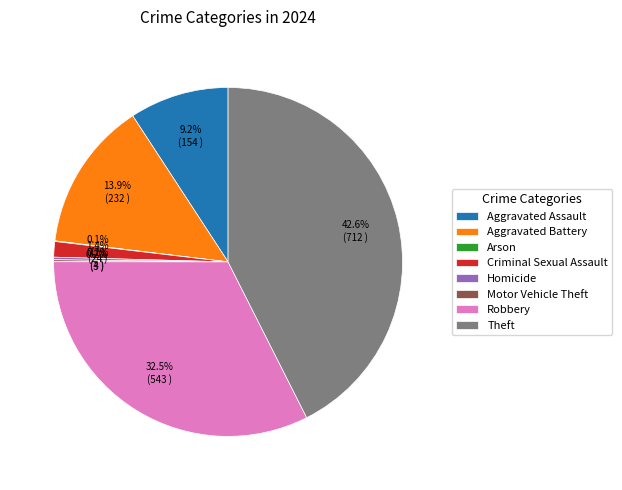

What is the ratio of the value at Aggravated Battery to the value at Robbery?

0.4